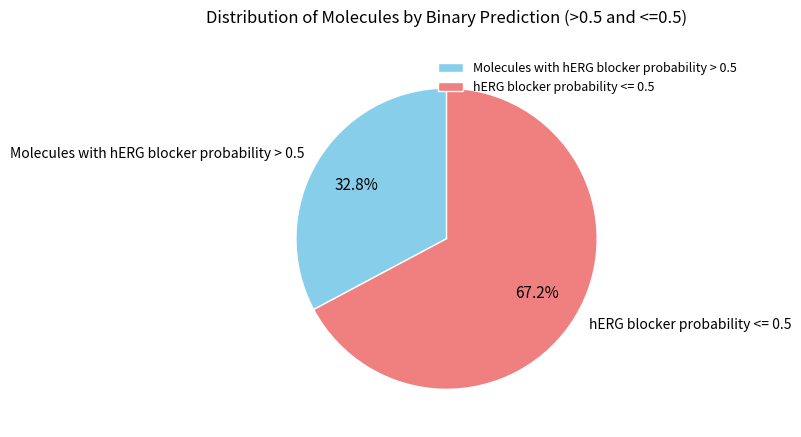

Count the number of slices in the pie.

2